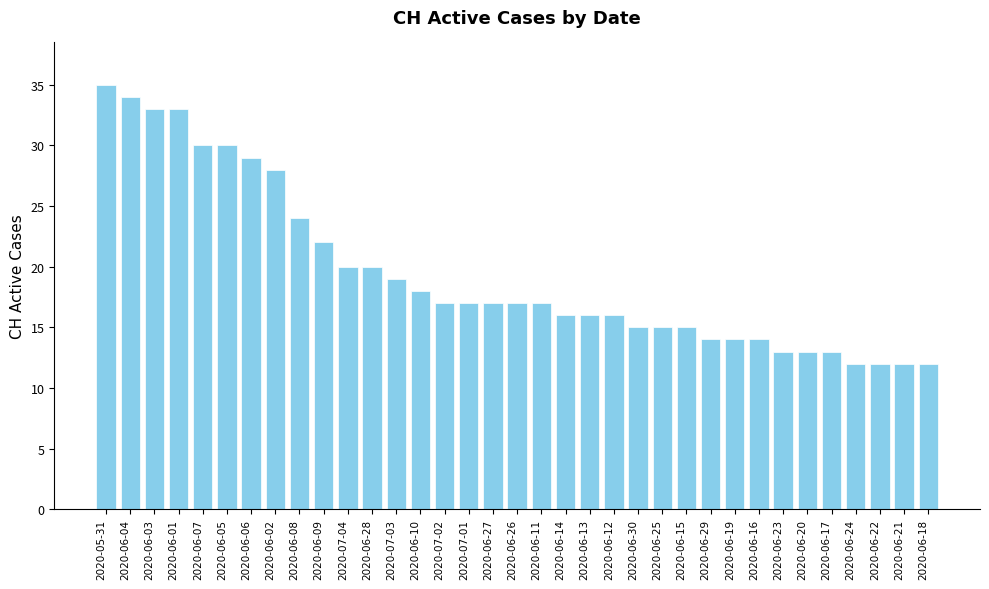

How many data points are less than 17?

16